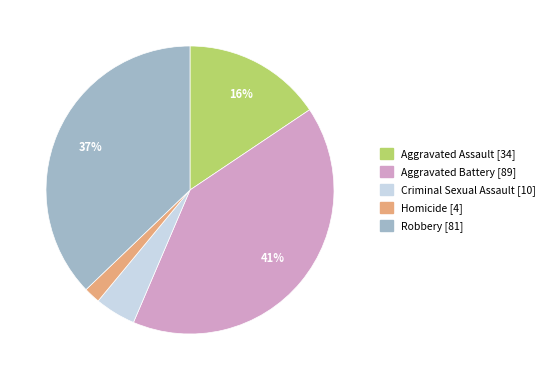

Do Aggravated Assault and Aggravated Battery together represent more than half of the pie?

Yes